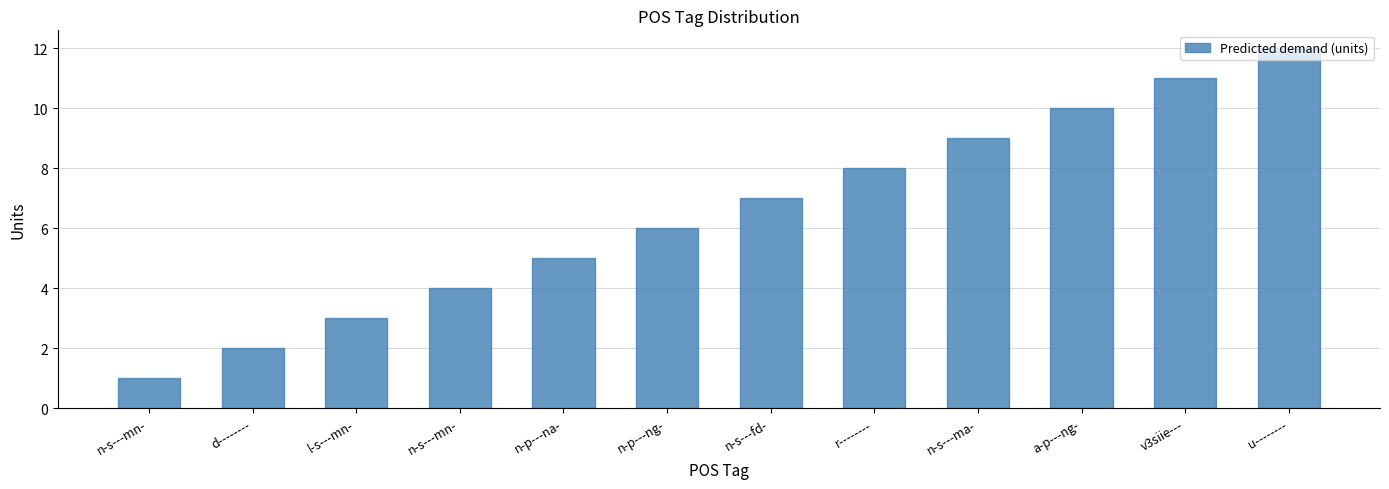

What is the label of the 6th bar from the right?

n-s---fd-